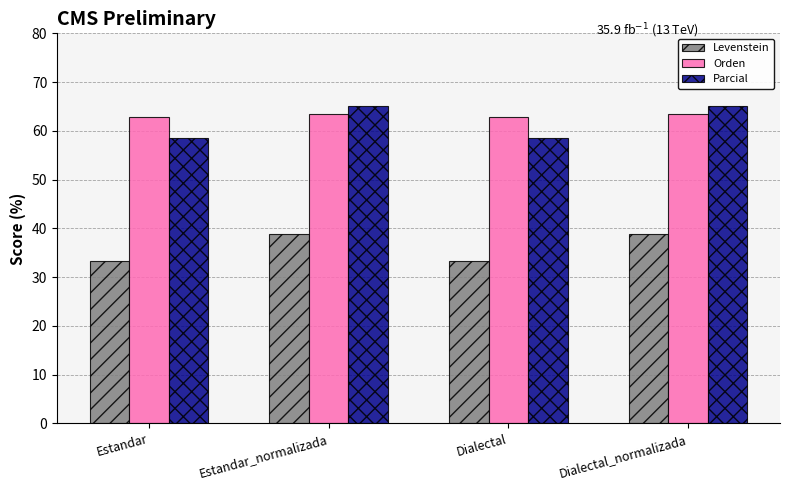

What is the minimum value shown in the chart?

33.3